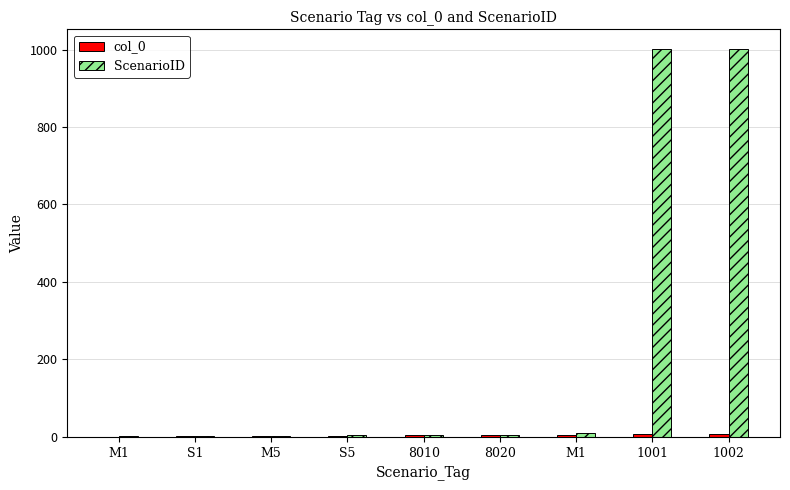

At which label does col_0 first exceed 4?

8020